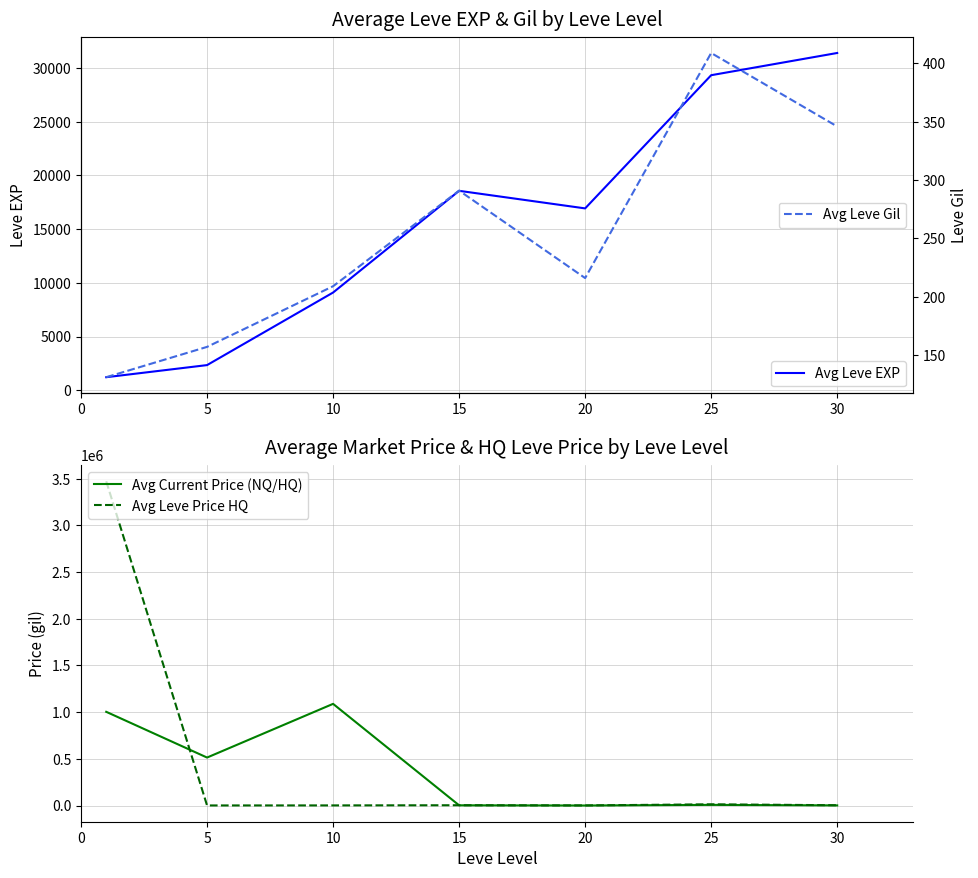

At which category does Avg Leve EXP reach its first local valley?

20